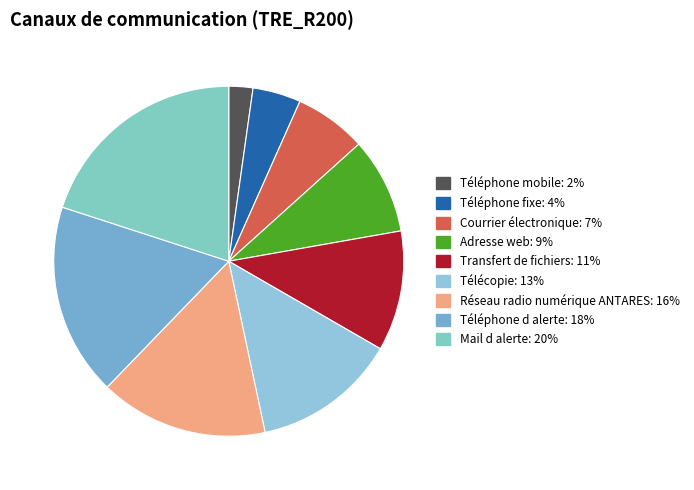

What is the ratio of the value at Adresse web to the value at Transfert de fichiers?

0.8